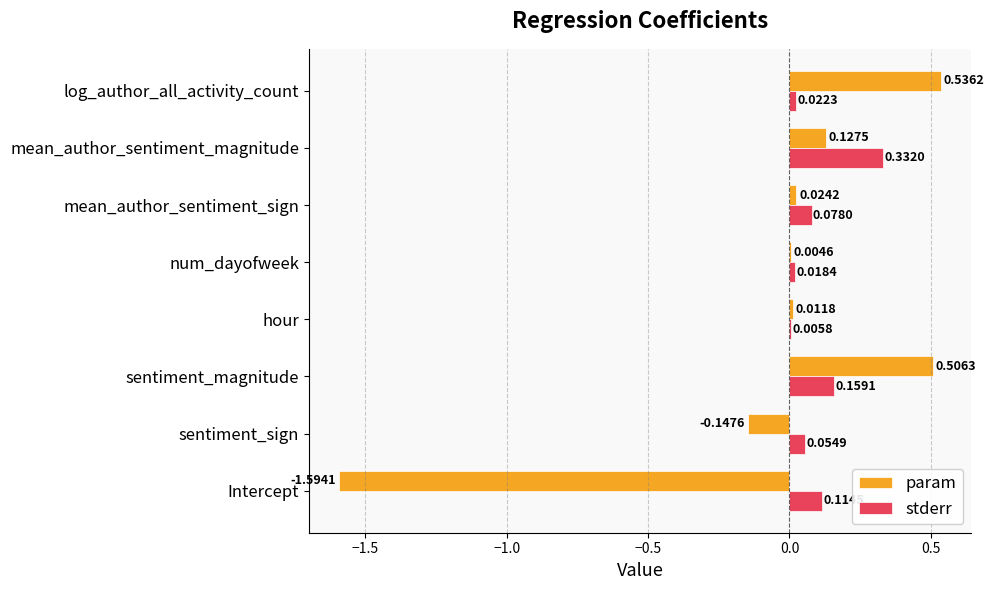

What are all the series names shown in the legend?

param, stderr